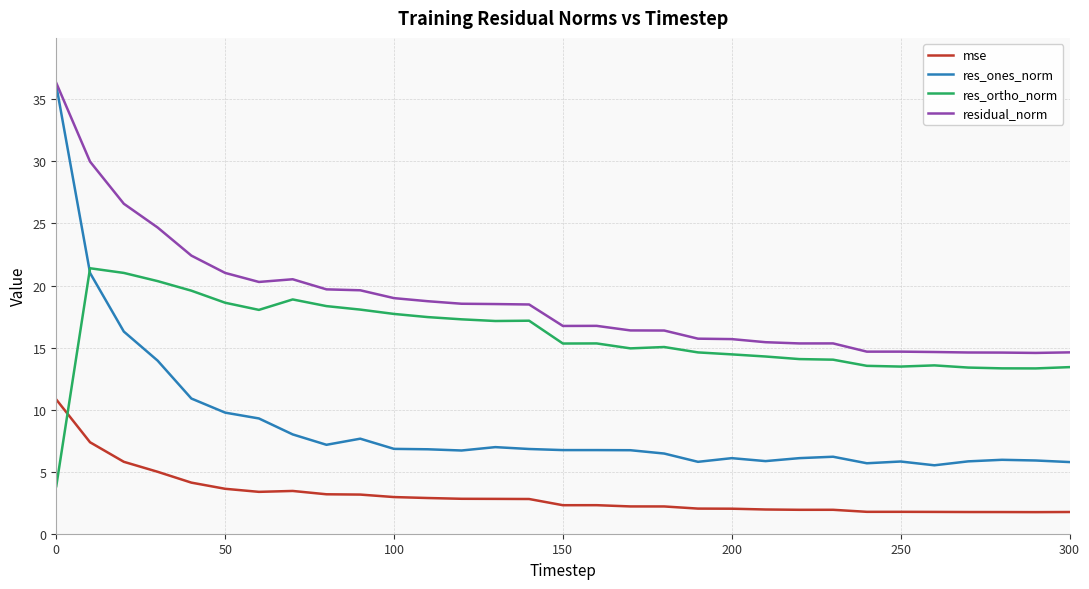

True or false: mse and res_ones_norm intersect in this chart.

False